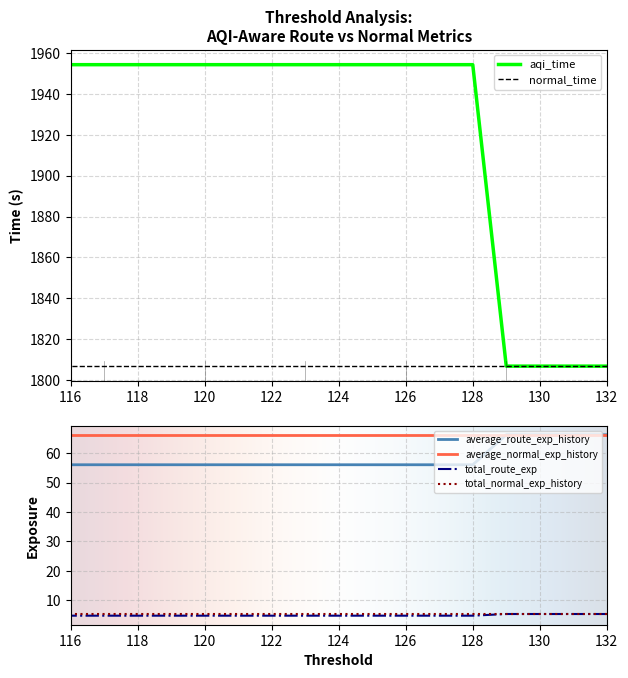

Rank the categories by average_route_exp_history value from highest to lowest.

132, 131, 130, 129, 128, 127, 126, 125, 124, 123, 122, 121, 120, 119, 118, 117, 116